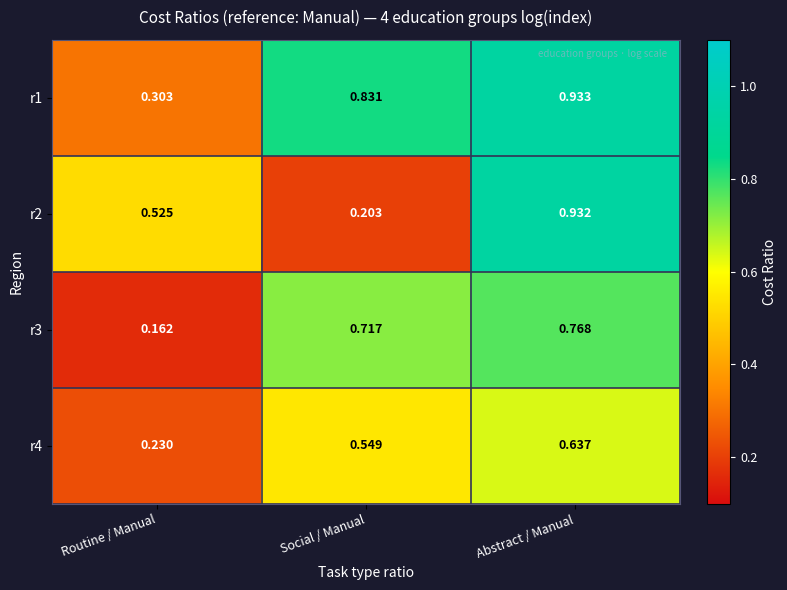

At which category is the sum across all series the highest?

Abstract / Manual